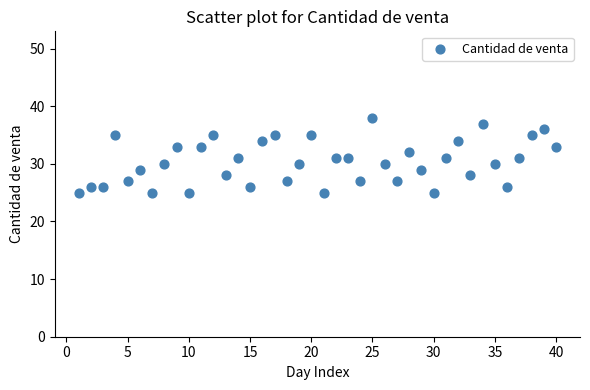

What is the range of X values (max minus min)?

39